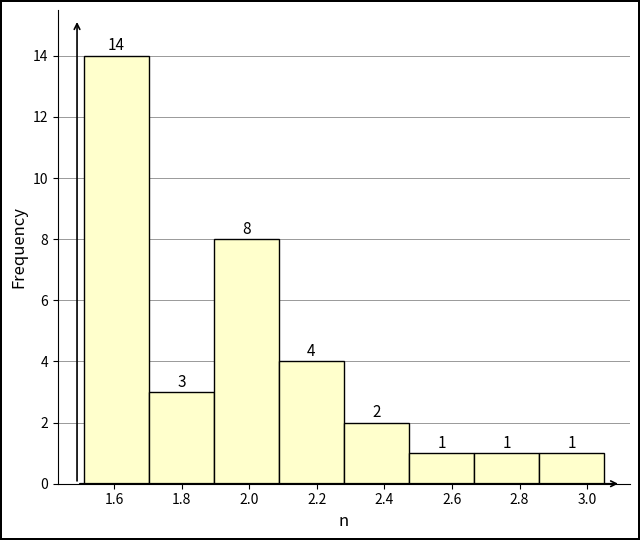

Over which range of the x-axis is the bar tallest?

1.52 to 1.70